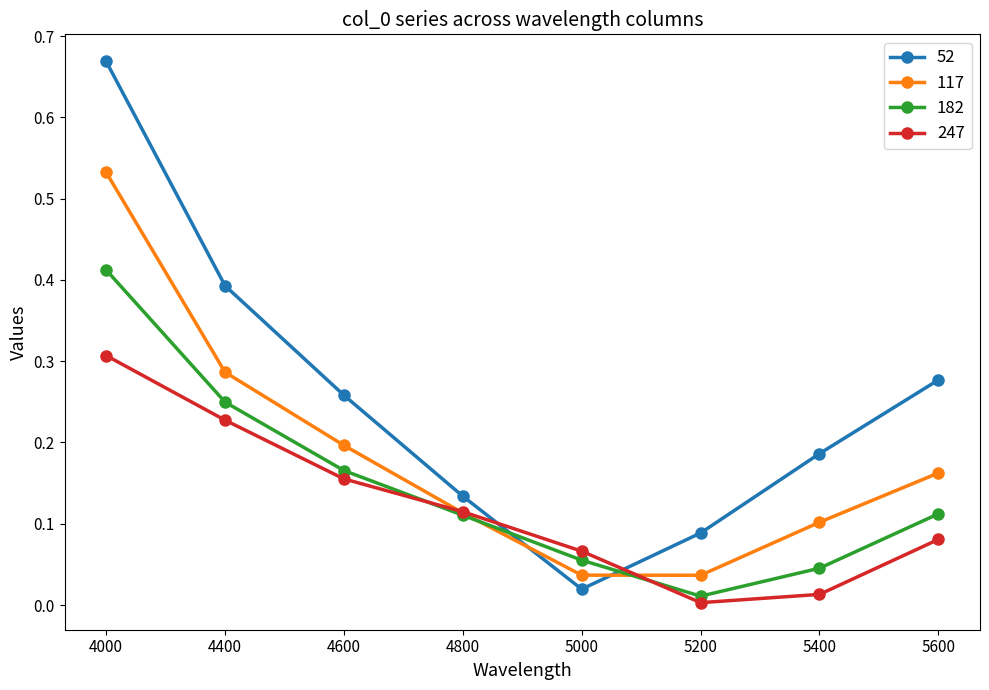

Between 4000 and 4800, which series saw the biggest shift?

52